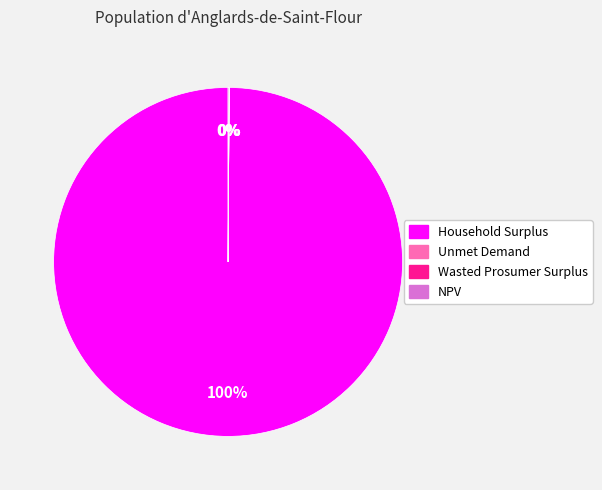

Which category accounts for the majority?

Household Surplus